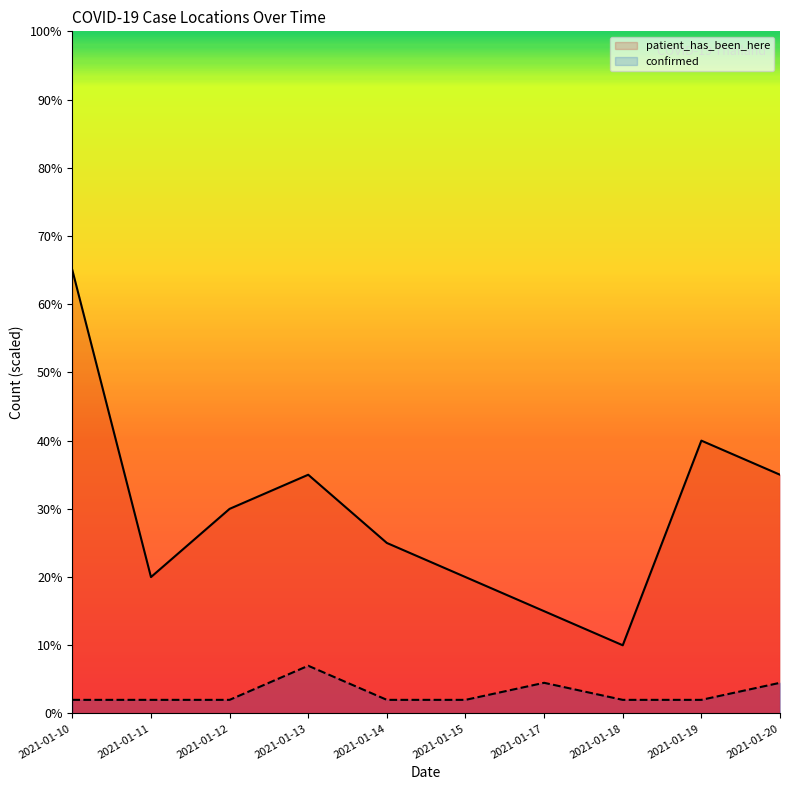

What is the difference between the highest and lowest values at 2021-01-18?

8.0